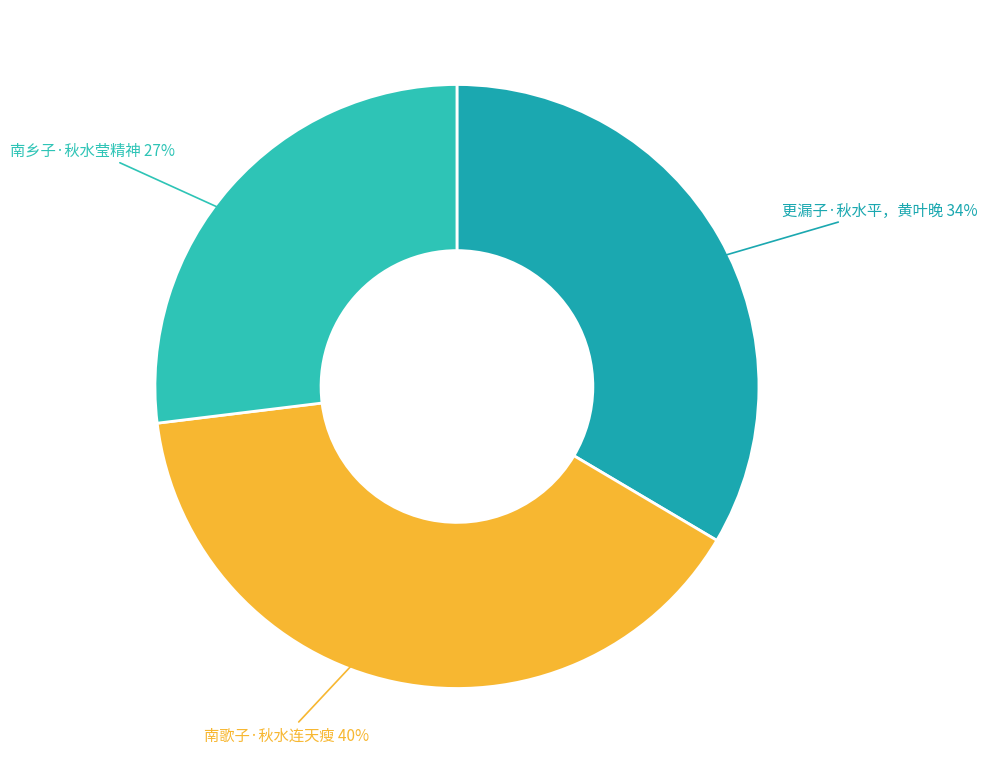

The 南歌子·秋水连天瘦 slice represents 40% of the pie. True or false?

True